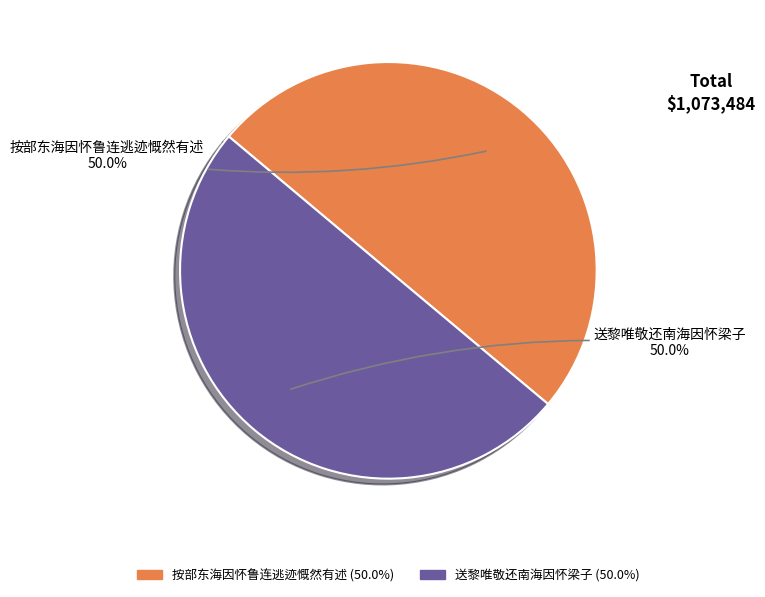

Approximately how many times larger is the value at 送黎唯敬还南海因怀梁子 compared to 按部东海因怀鲁连逃迹慨然有述?

1.0